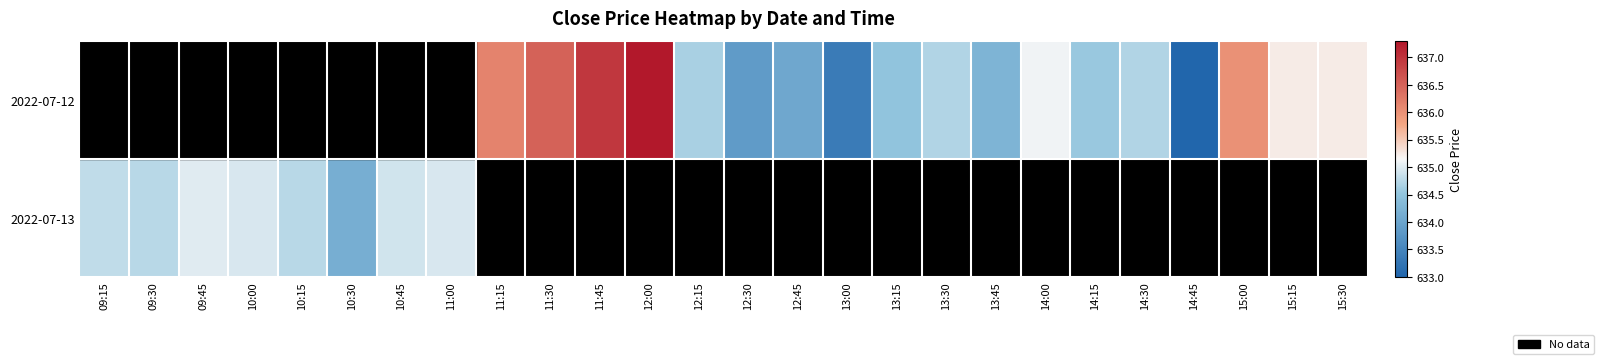

Count the number of data series in this chart.

2